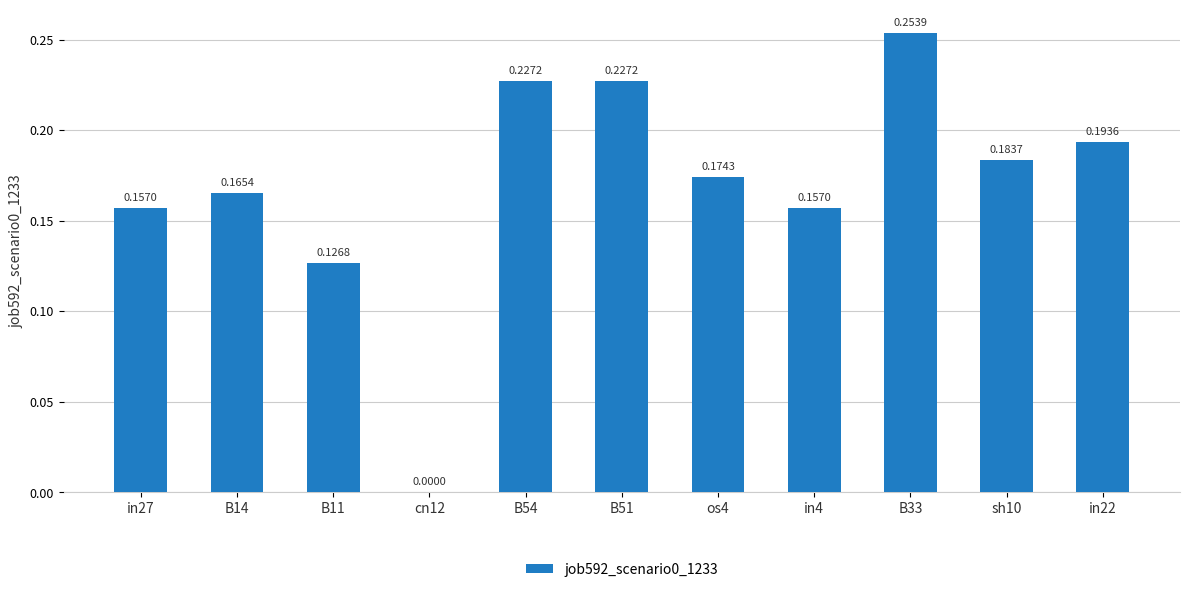

Which has a higher value, in27 or in22?

in22